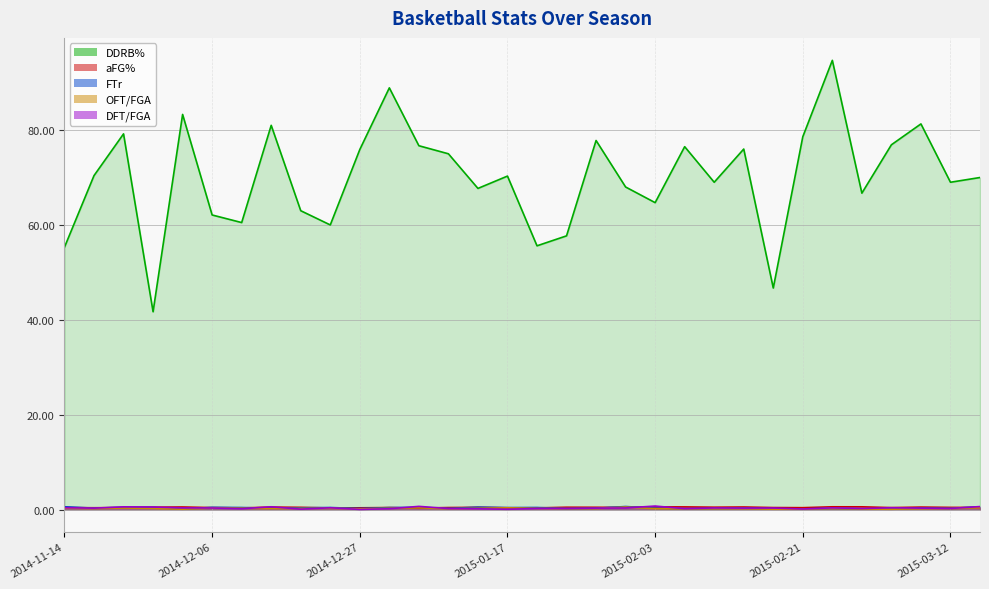

How many interior local valleys does the OFT/FGA series have?

9